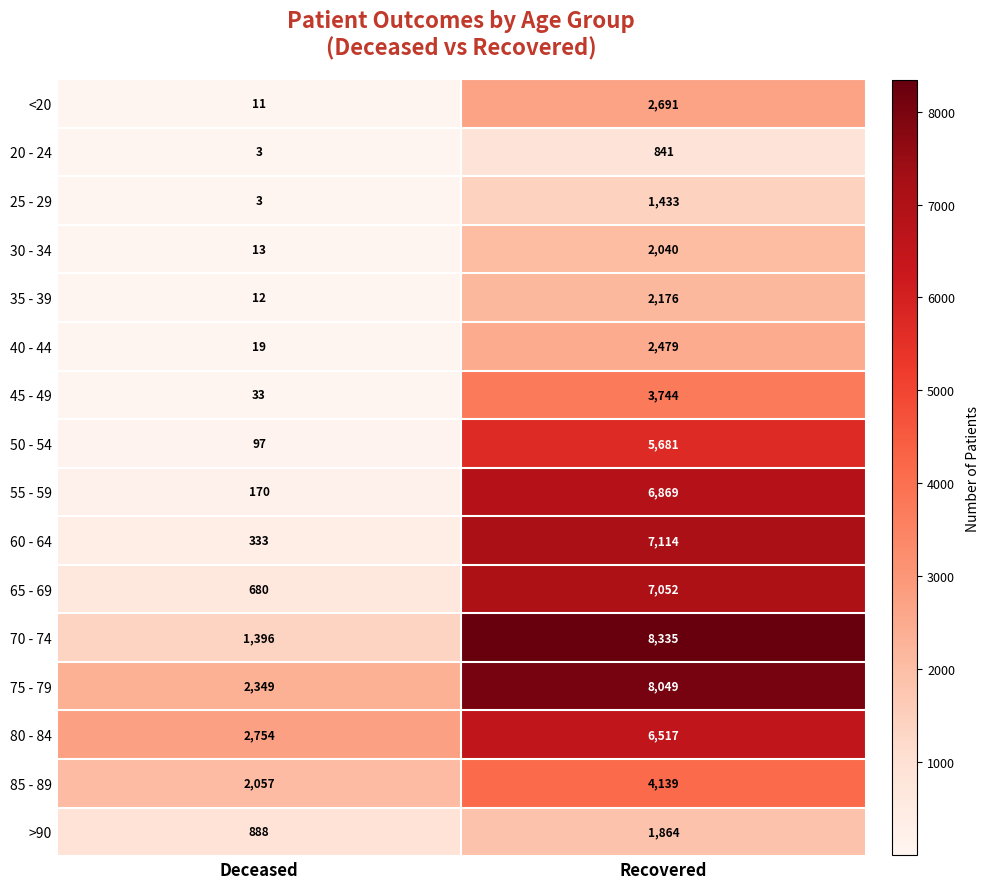

What value does the 35 - 39 series have at Recovered, to the nearest 10?

2180